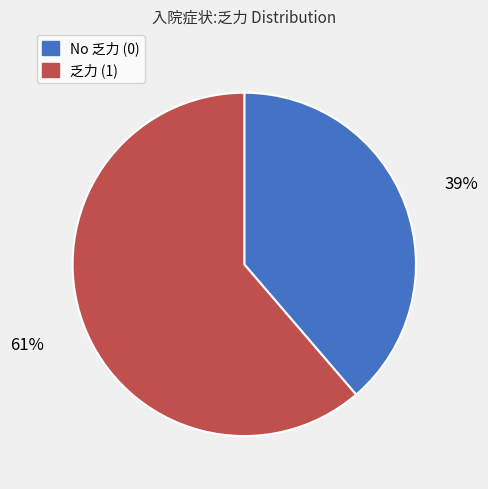

Does any single category account for the majority?

Yes